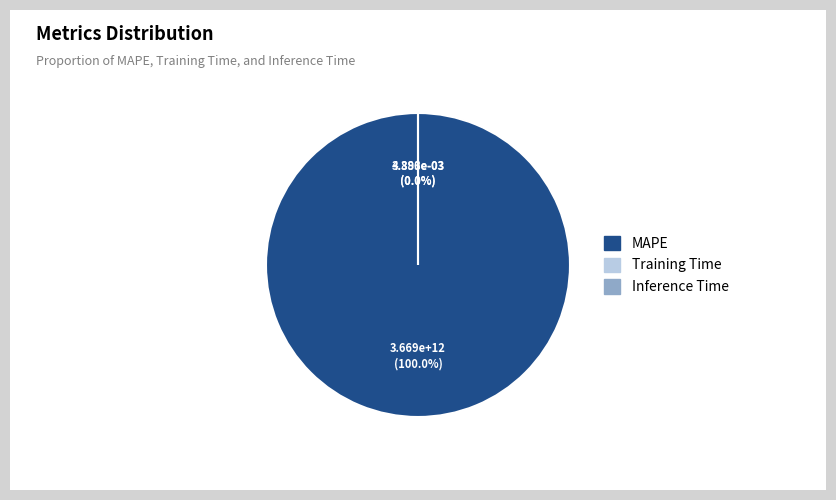

Which slice is the smallest?

Inference Time